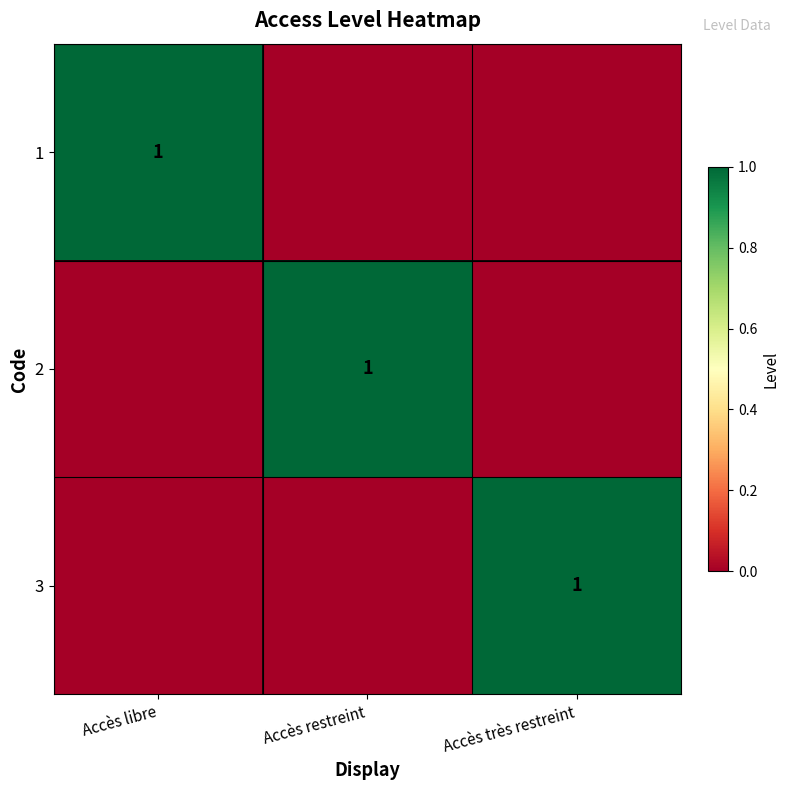

The 2 series shows 1 at Accès restreint. True or false?

True